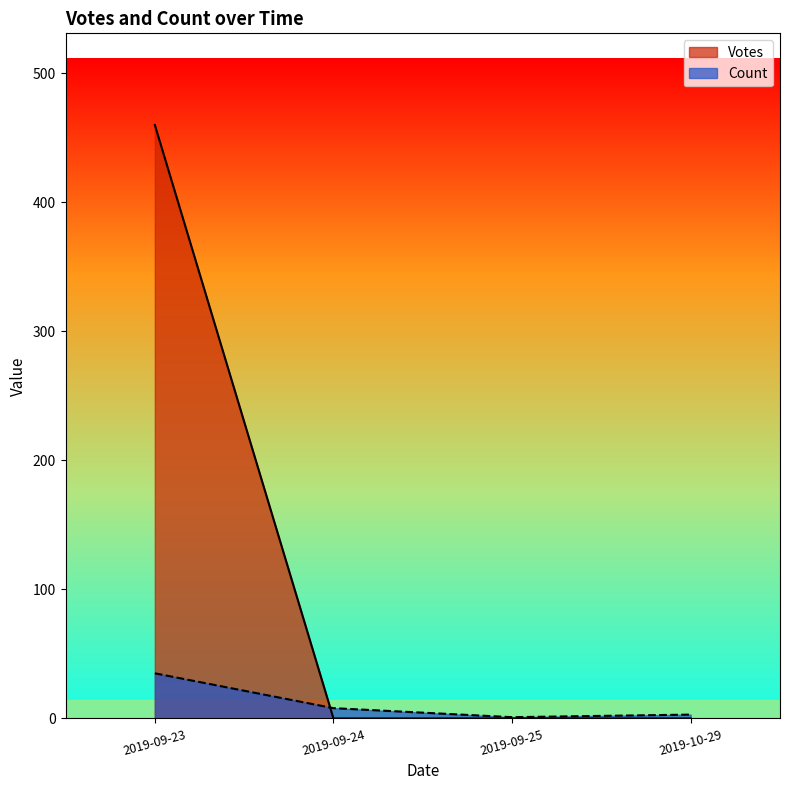

What are all the series names shown in the legend?

Votes, Count